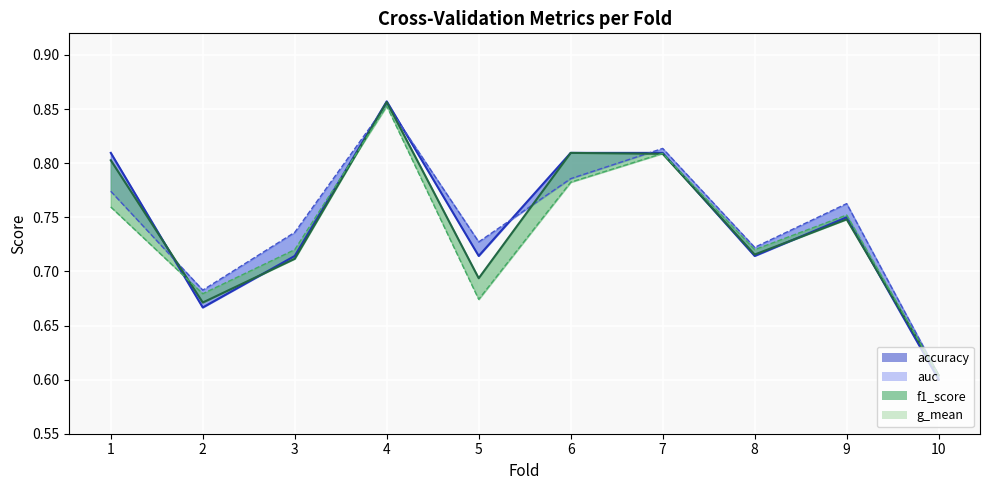

At which category is the sum across all series the highest?

4